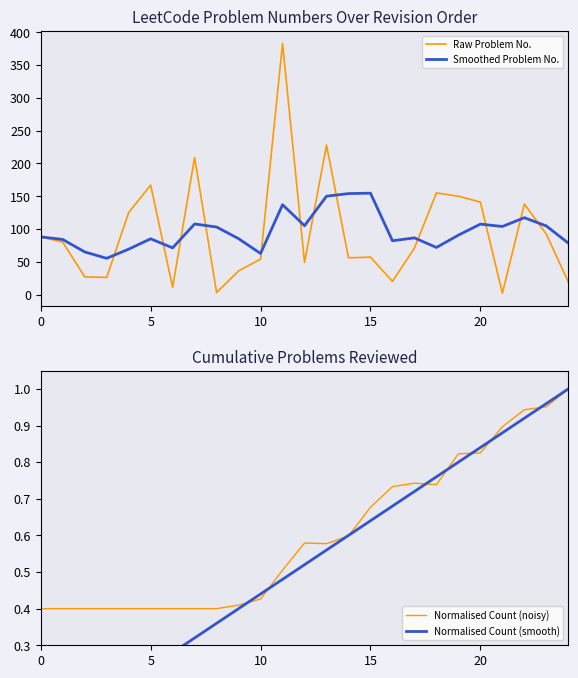

What is the total value across all series at 0?

176.4